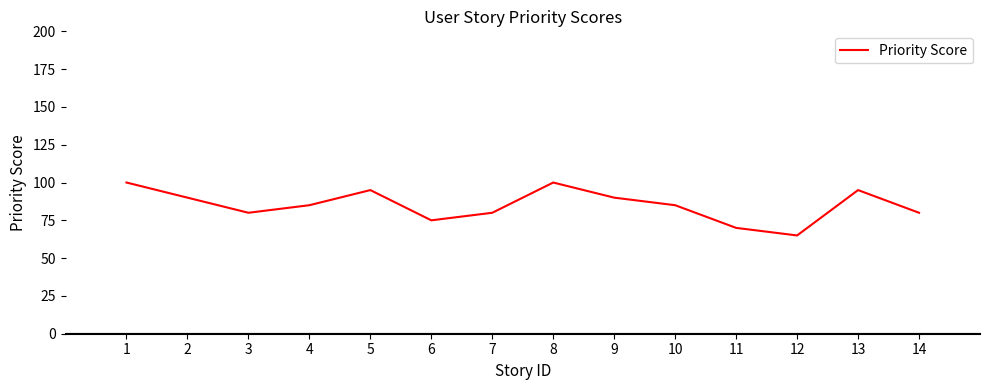

At which category does the data reach its first local peak?

5